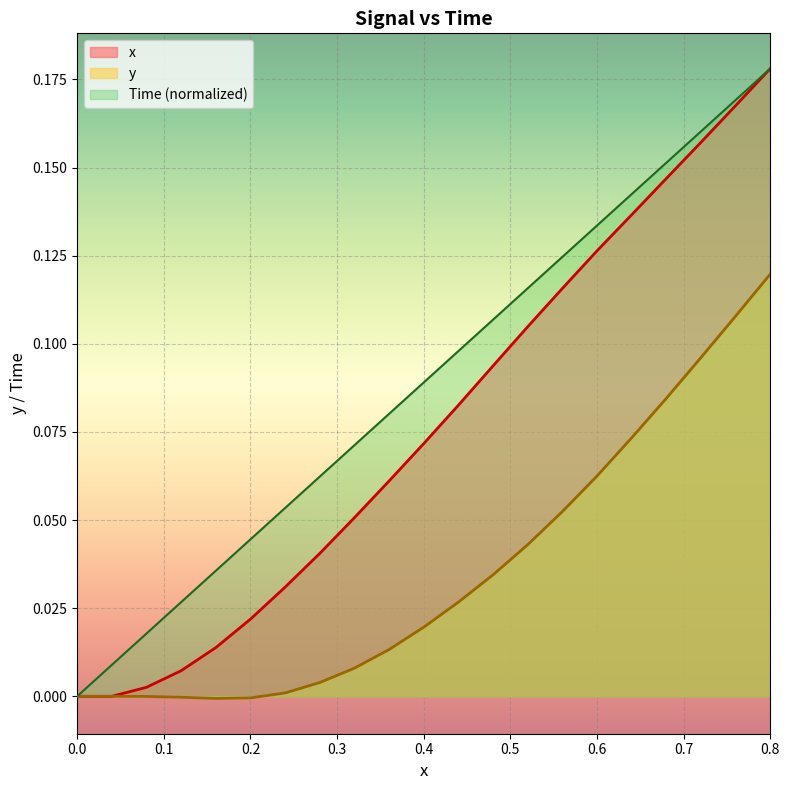

List the series in order of their overall mean, lowest first.

y, x, Time (normalized)